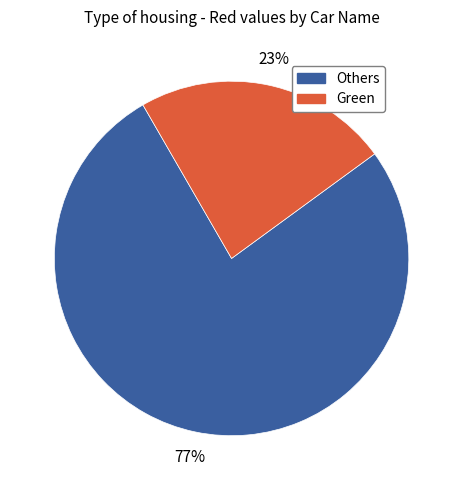

Does any single category account for the majority?

Yes